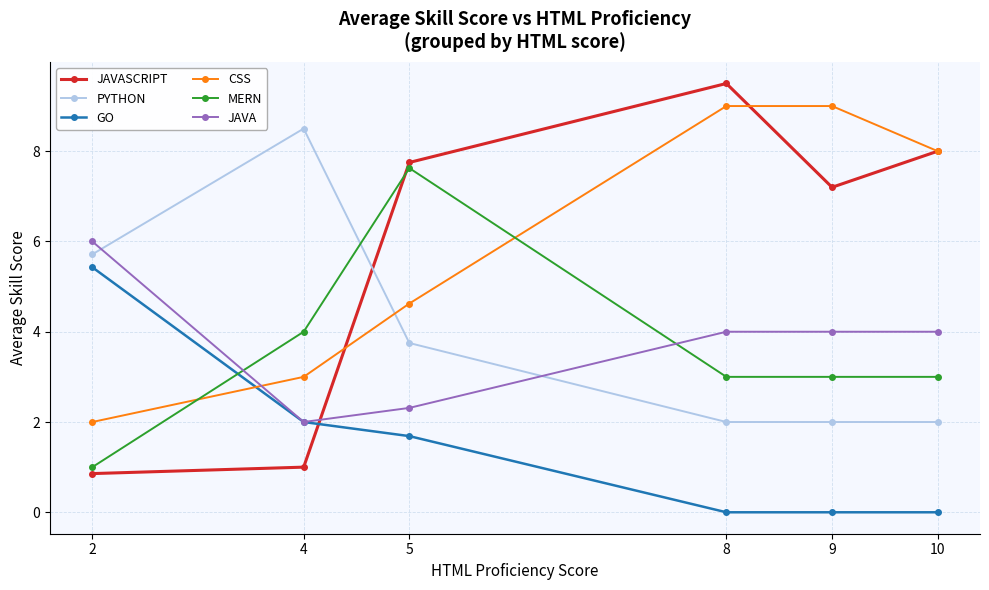

After their last crossing, which series has the higher values: MERN or CSS?

CSS